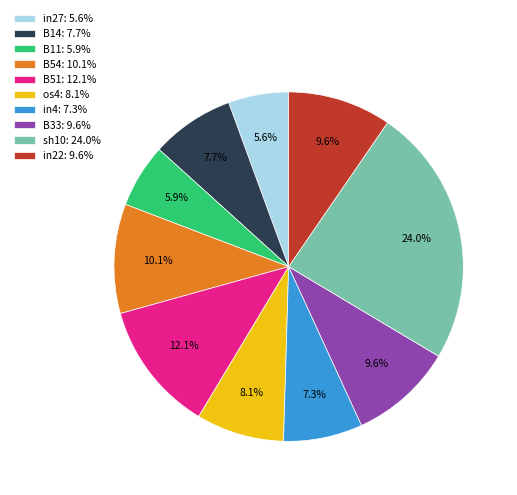

Is there any slice that represents more than half of the pie?

No